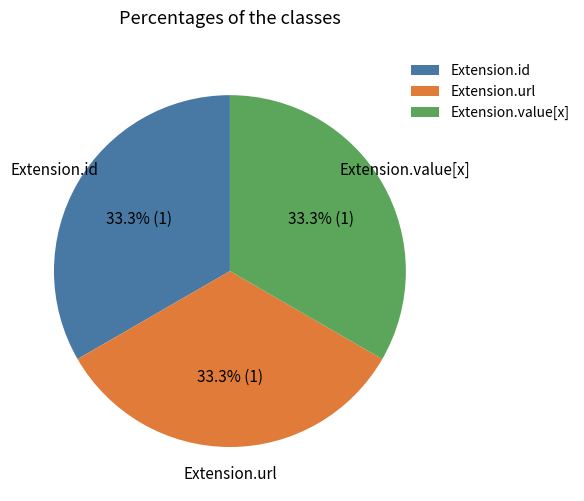

Combined, do Extension.url and Extension.value[x] account for over 50%?

Yes